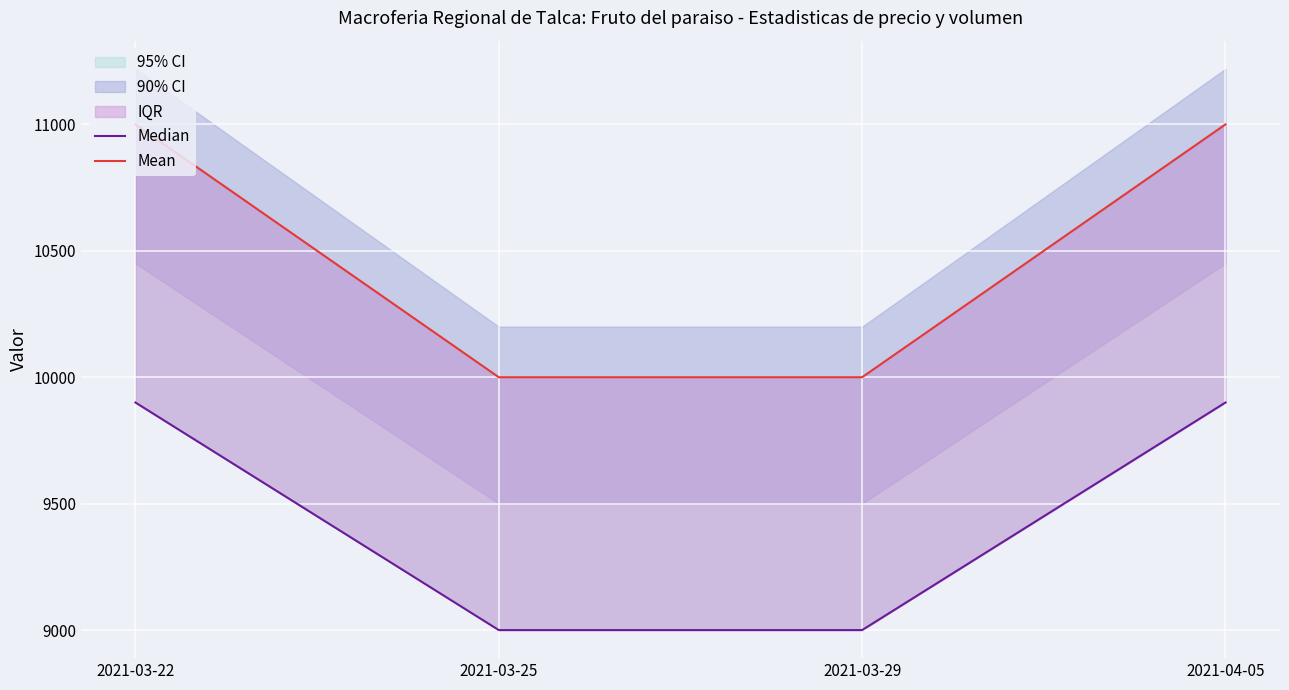

Which series has the largest range (max minus min)?

Mean